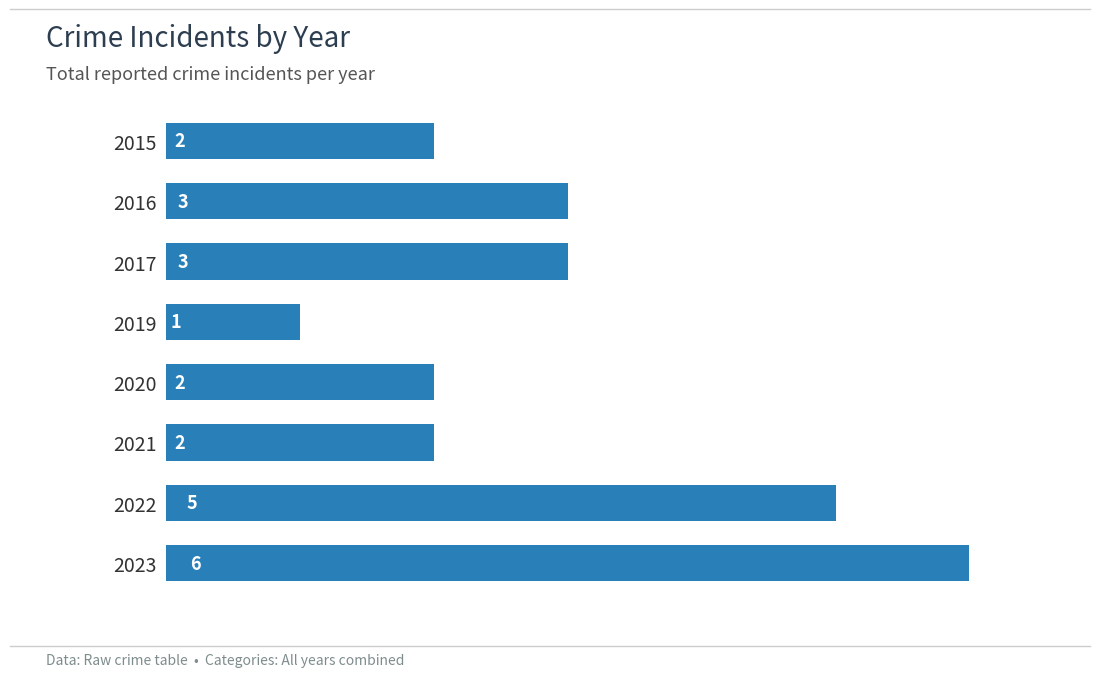

Reading top to bottom, list all the values displayed in this chart.

2015=2	2016=3	2017=3	2019=1	2020=2	2021=2	2022=5	2023=6